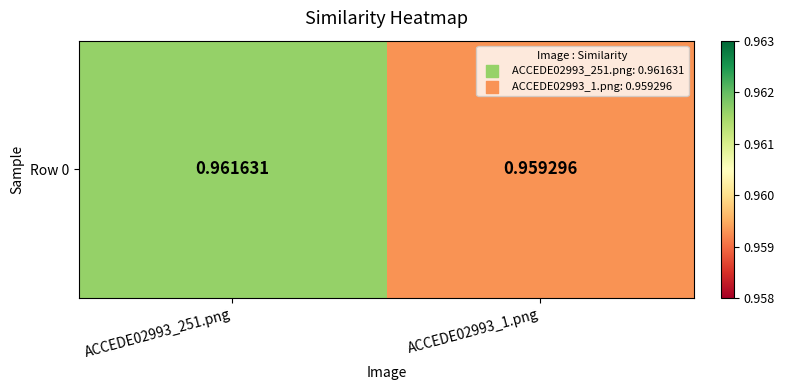

What is the sum of the values at ACCEDE02993_251.png and ACCEDE02993_1.png?

1.9